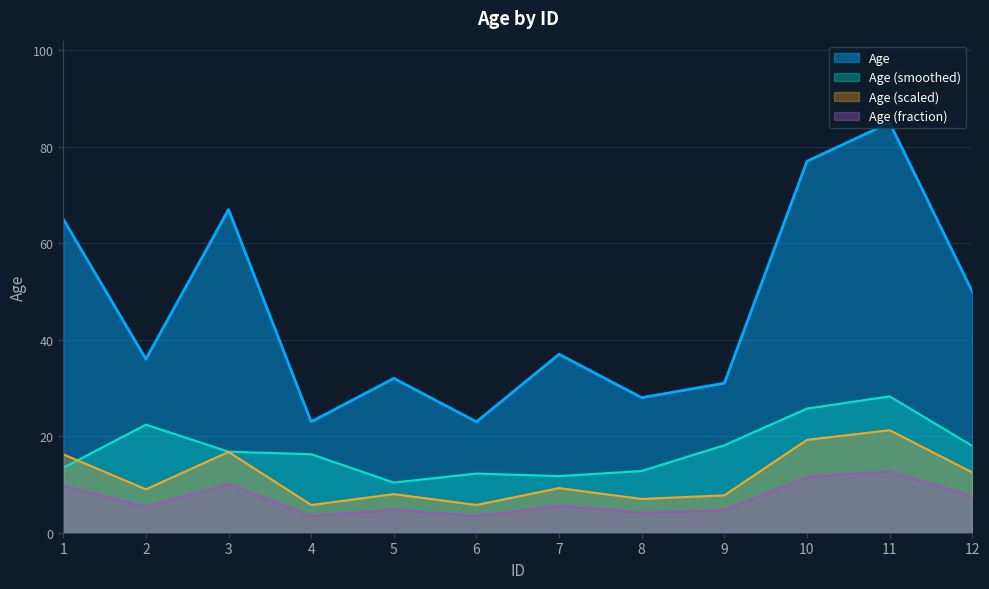

Read the value at 12.

50